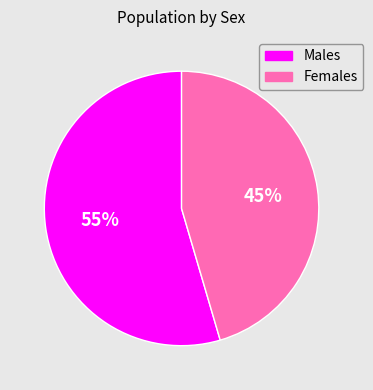

Does any single category account for the majority?

Yes